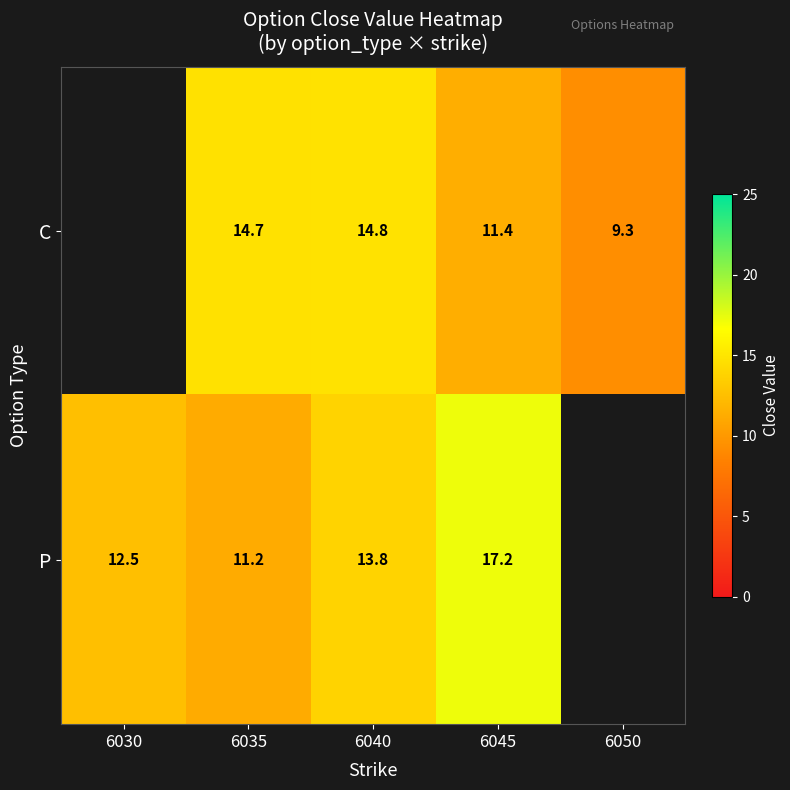

What is the difference between the C values at 6040 and 6045?

3.4